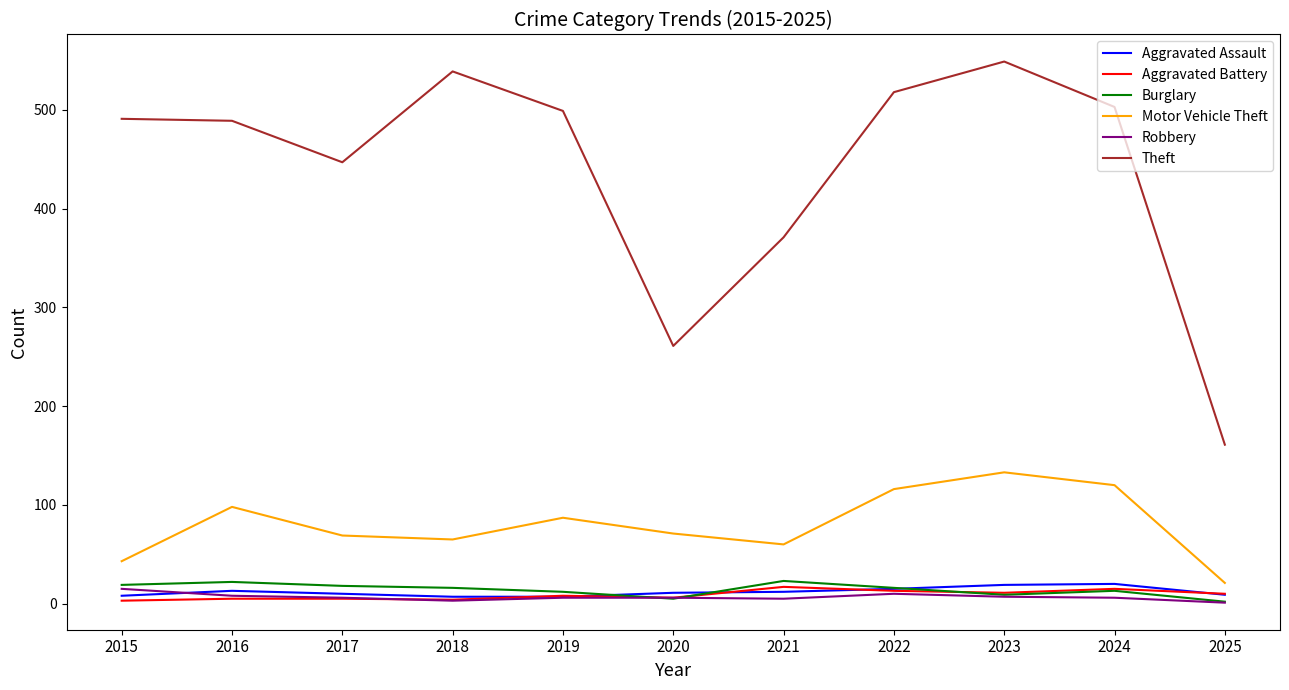

Which series has the largest total across all categories?

Theft